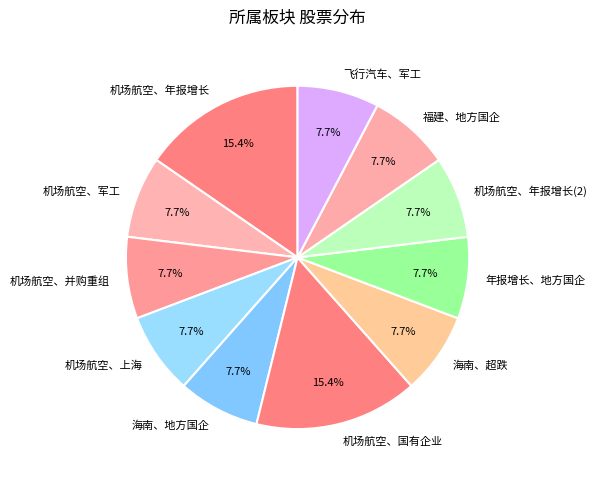

How many slices are in this pie chart?

11